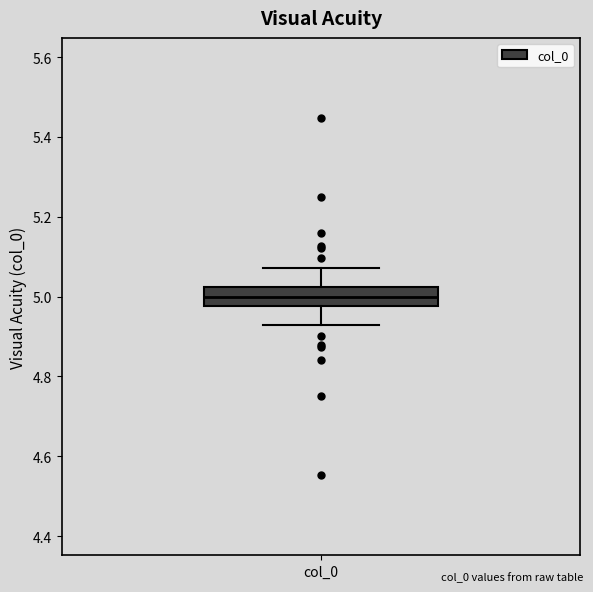

Transcribe this box plot: give where the median line is, the range the box spans, and where the two whiskers end, as read against the y-axis. The values are not printed on the chart, so give them approximately, as read against the axis.

median 5.00, box 4.98 to 5.02, whiskers 4.92 to 5.08